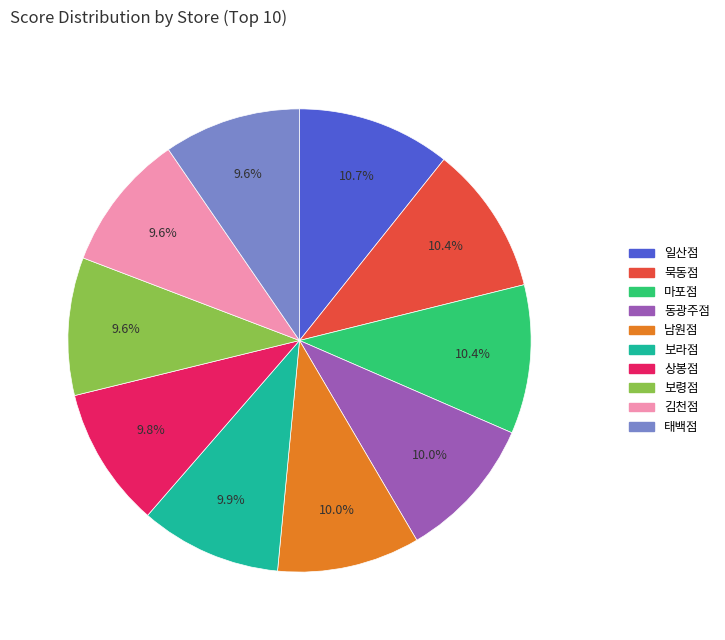

Combined, what portion of the pie is 묵동점 and 남원점?

20.4%